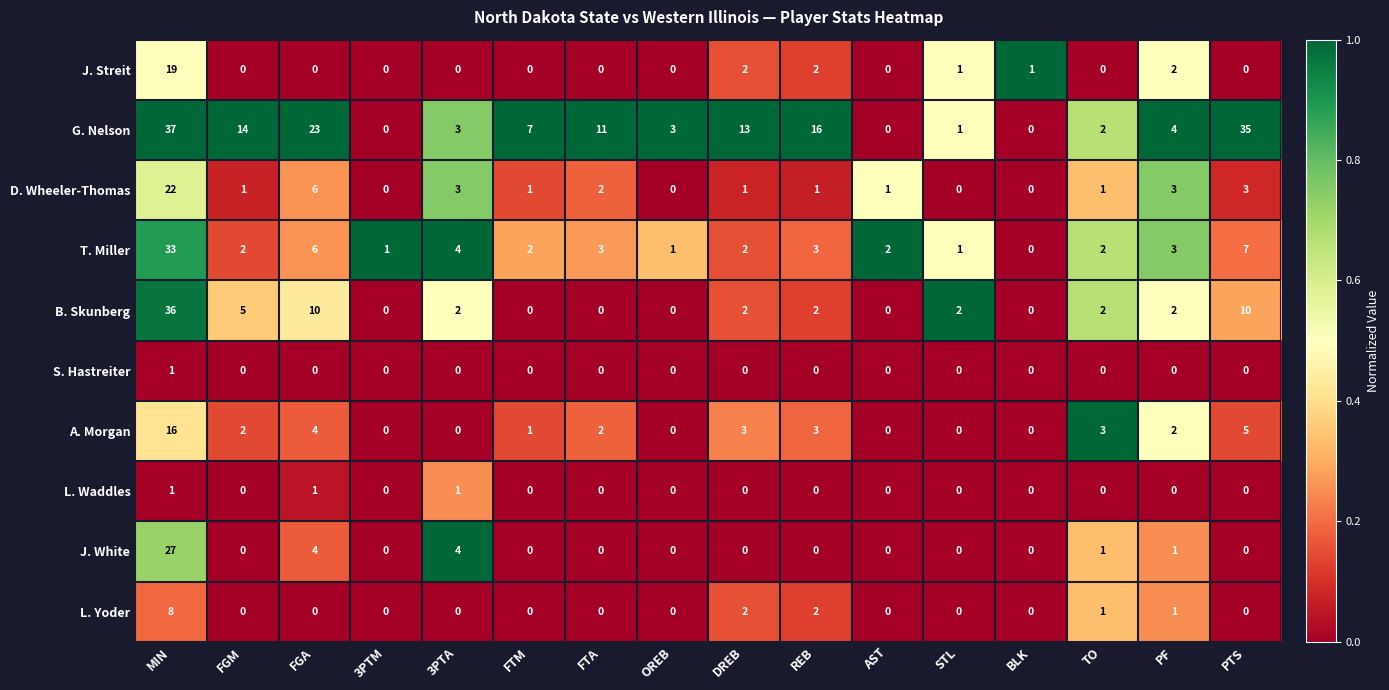

What is the difference between the maximum and minimum values in the G. Nelson series?

37